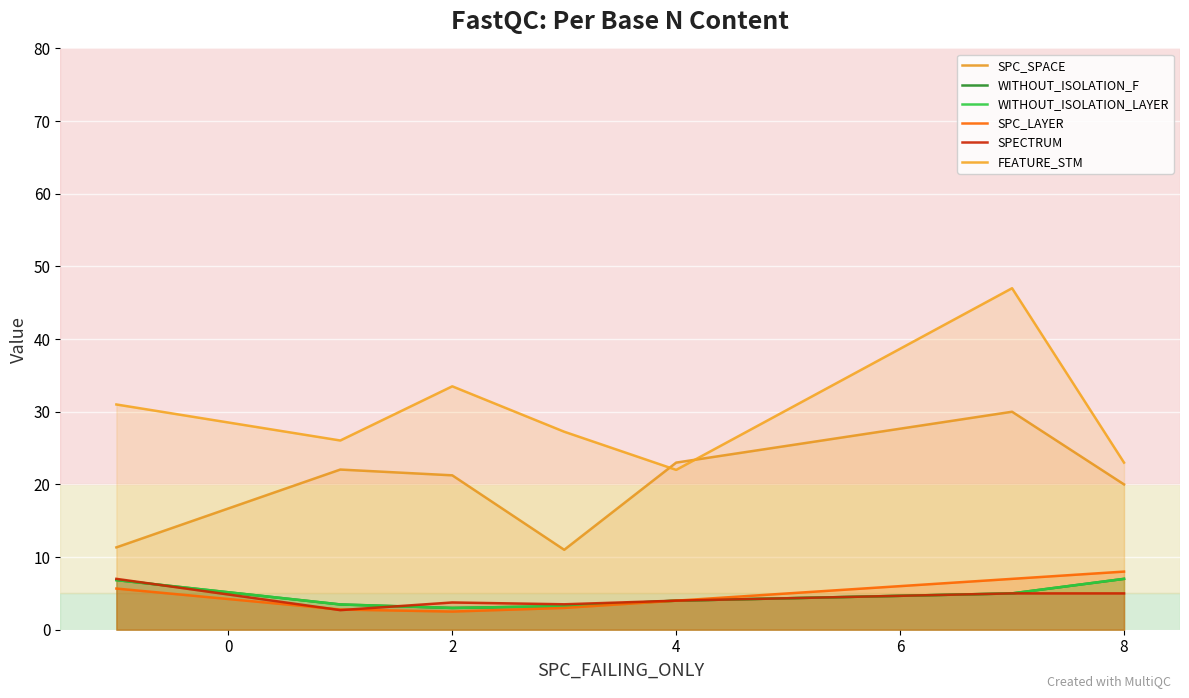

Which series has the largest total across all categories?

FEATURE_STM